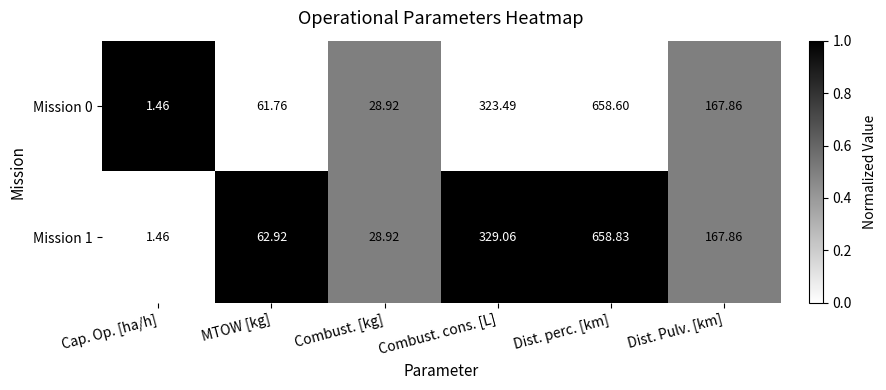

At which category is the sum across all series the highest?

Dist. perc. [km]